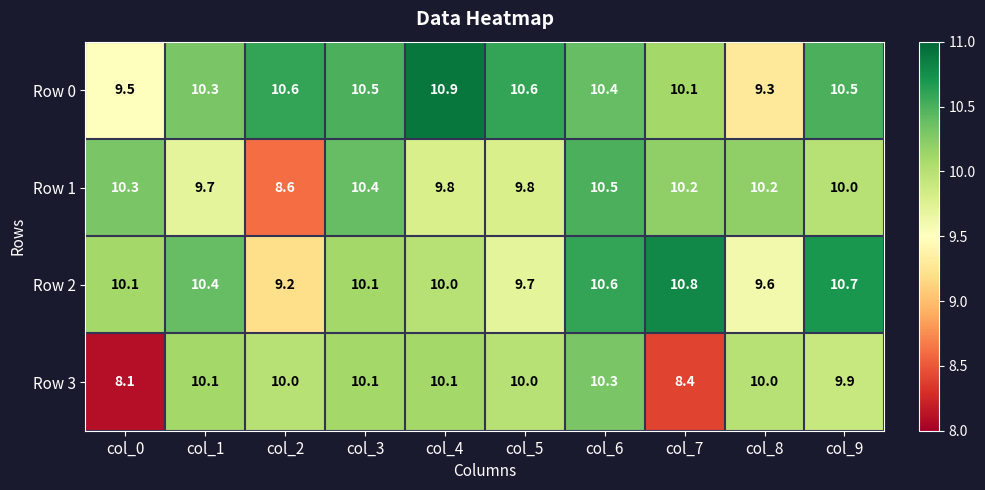

The Row 3 series shows 8.4 at col_7. True or false?

True